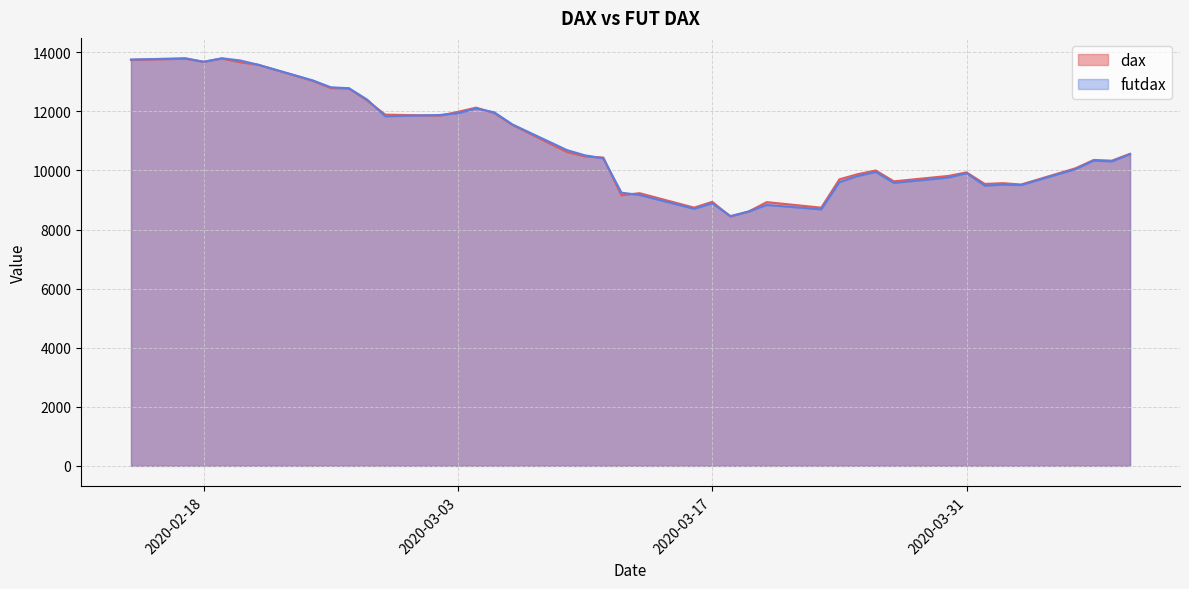

Which series has the largest range (max minus min)?

dax